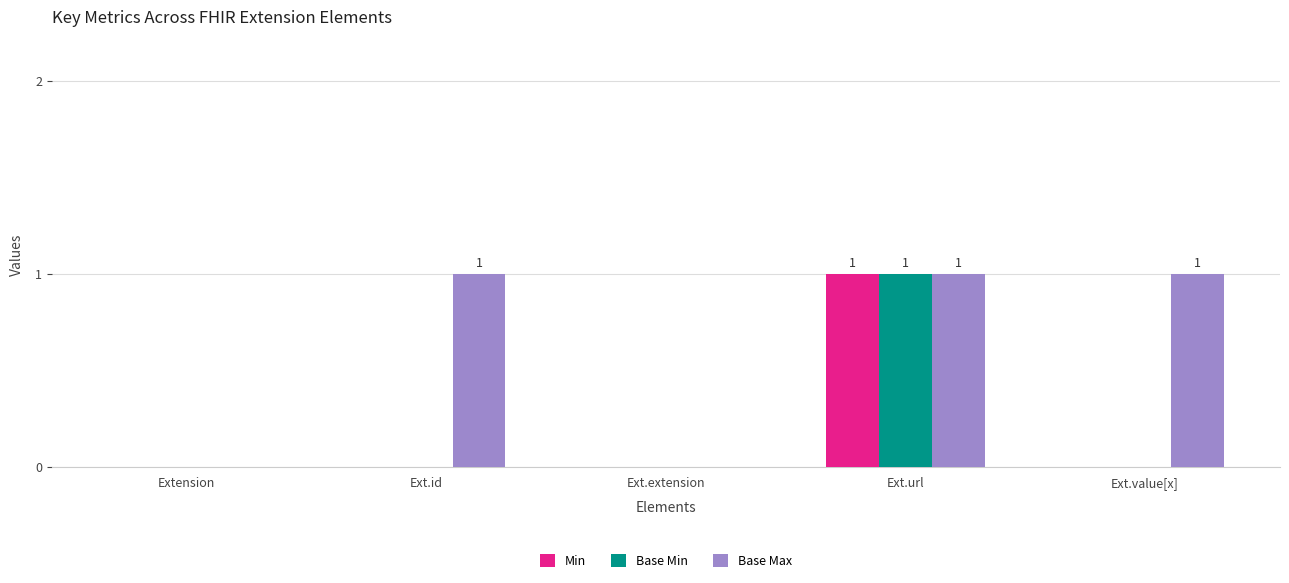

At which label does Base Min reach its peak?

Ext.url